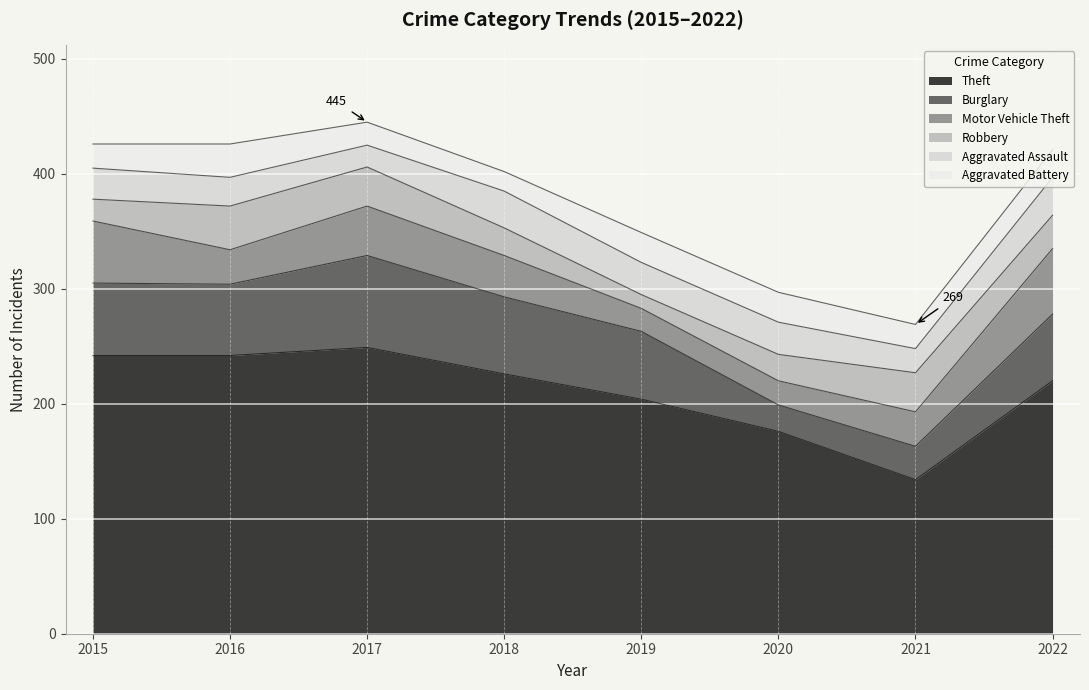

What is the maximum value for Aggravated Battery?

29